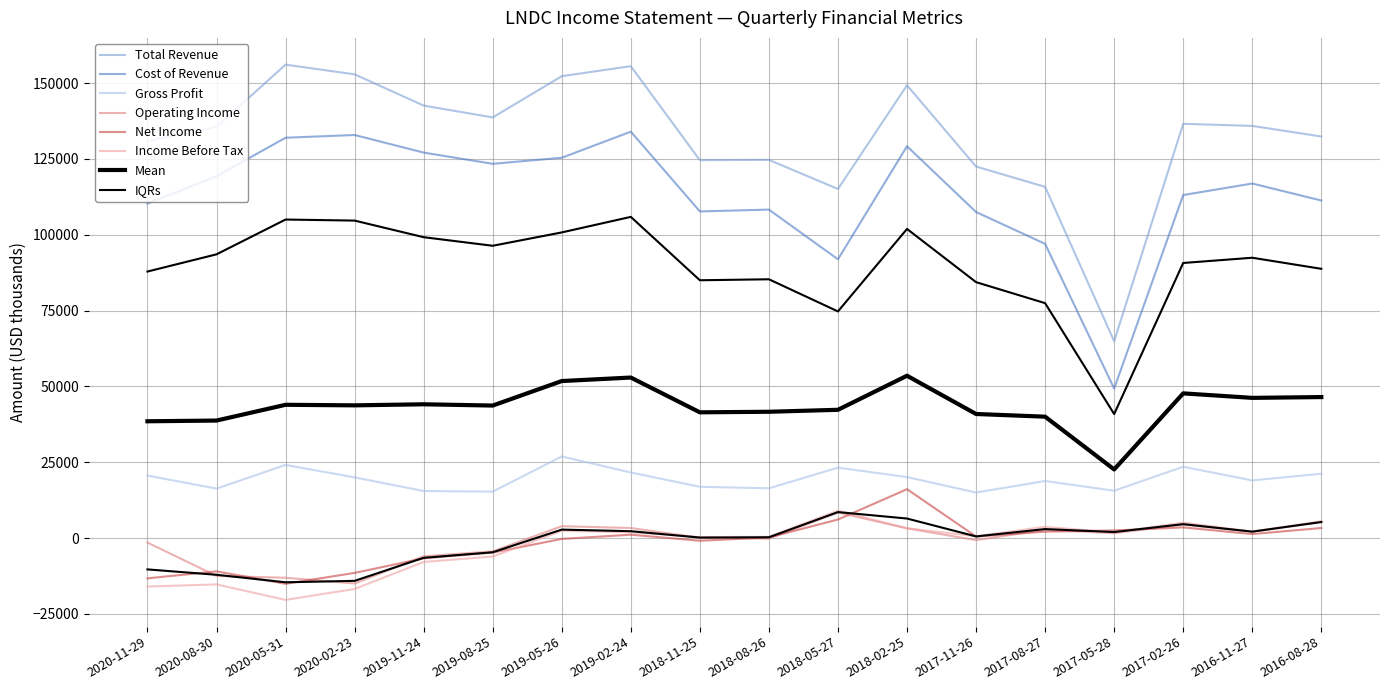

What is the total value across all series at 2017-08-27?

240100